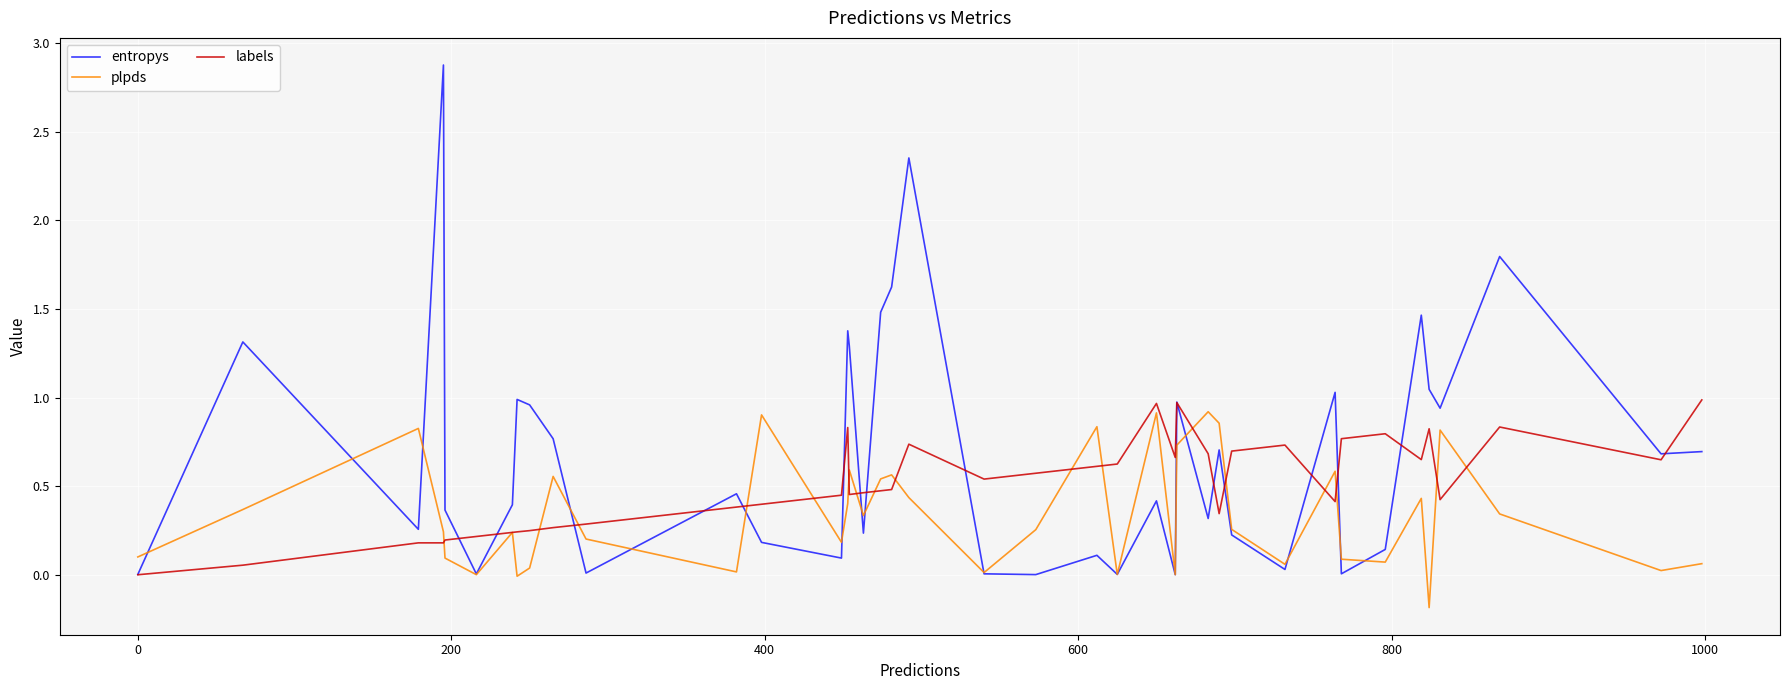

Is this an area chart (filled region under the line)?

No